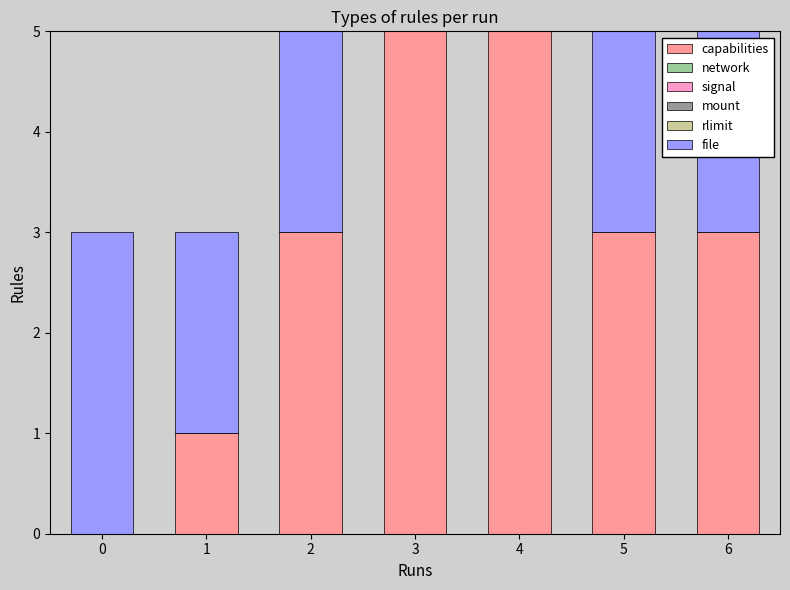

What are all the series names shown in the legend?

capabilities, network, signal, mount, rlimit, file